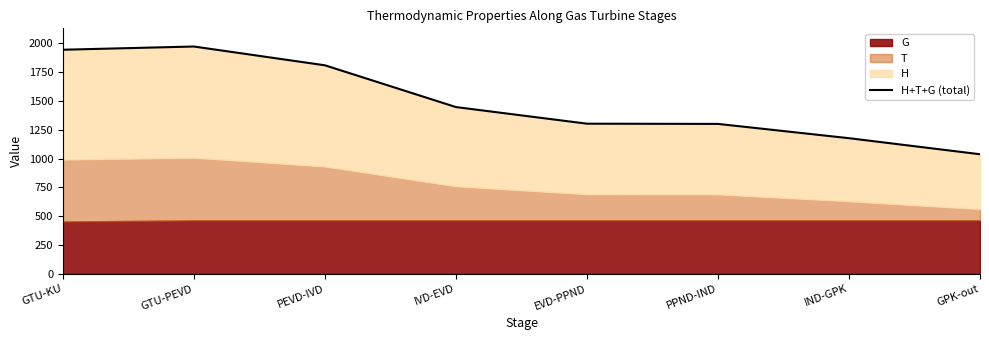

What is the label of the 5th point from the right?

IVD-EVD